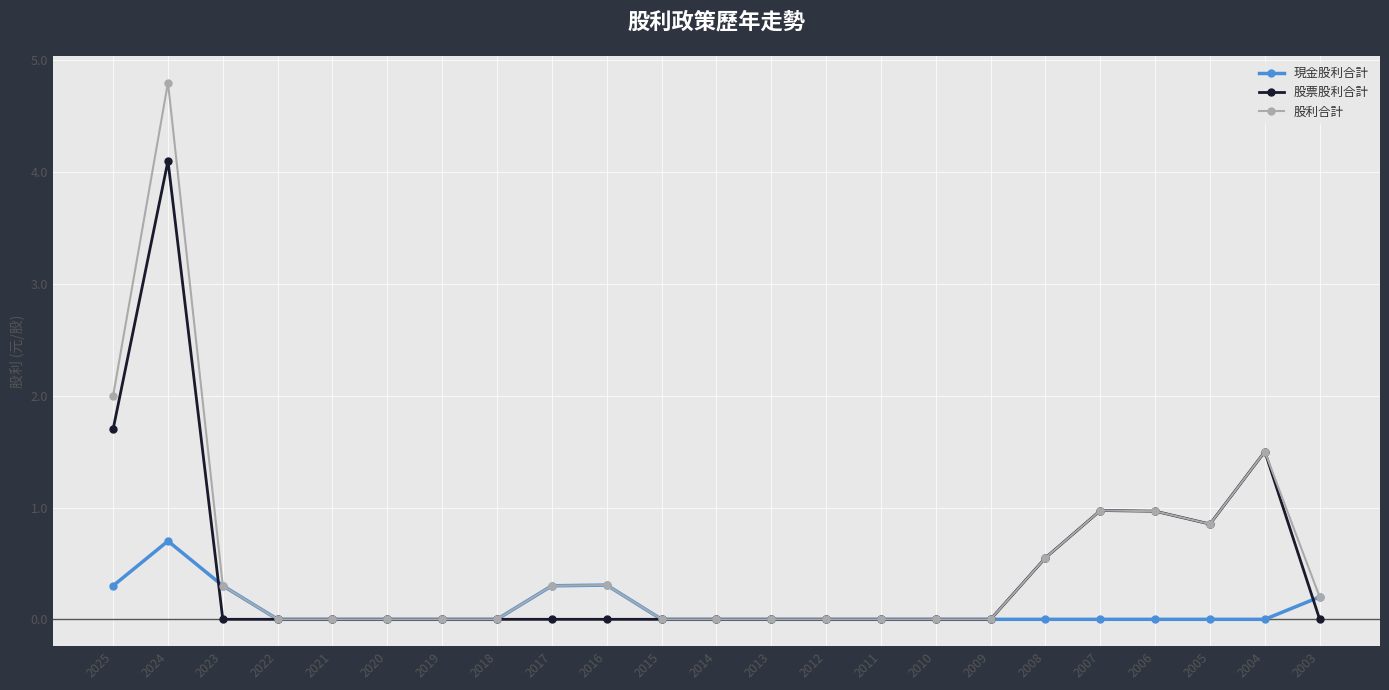

True or false: 現金股利合計 and 股票股利合計 intersect in this chart.

True